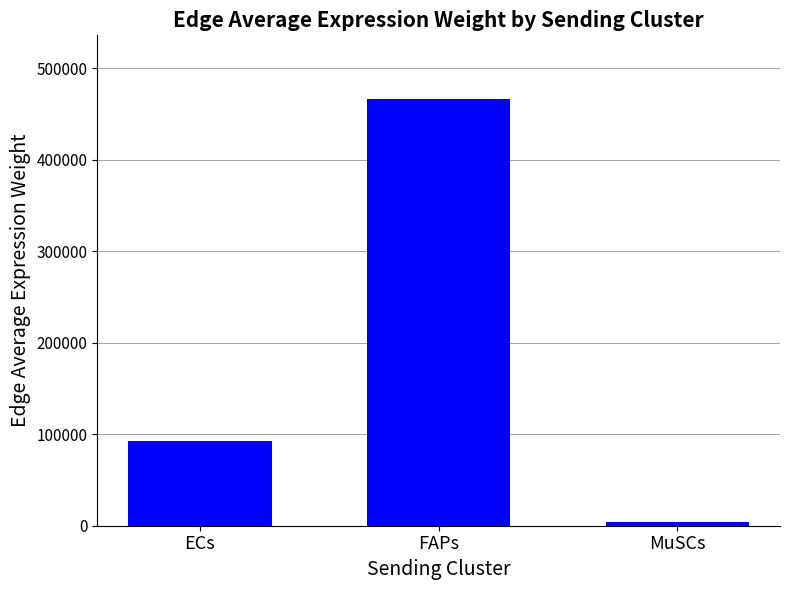

Is it true that the value at FAPs is 466005.0?

True